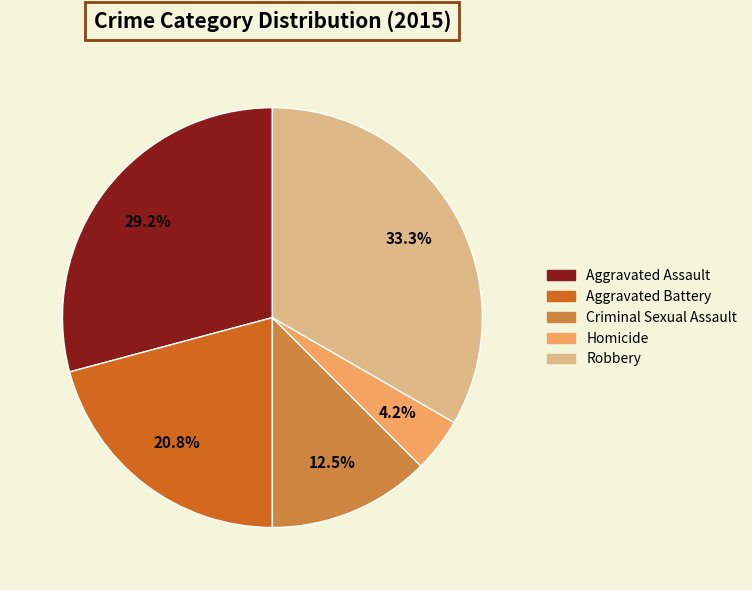

How many segments does this pie chart have?

5